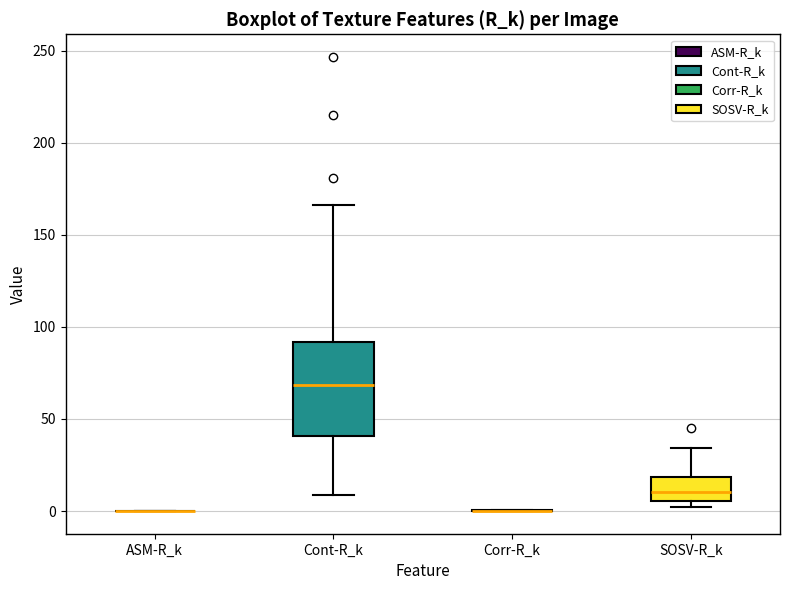

Reading left to right, read every box against the y-axis: the position of its median line, the range the box covers, and the ends of its whiskers. The values are not printed on the chart, so give them approximately, as read against the axis.

ASM-R_k: box collapsed to a line at 0, whiskers 0 to 0
Cont-R_k: median 70, box 40 to 90, whiskers 10 to 165
Corr-R_k: box collapsed to a line at 0, whiskers 0 to 0
SOSV-R_k: median 10, box 5 to 20, whiskers 0 to 35